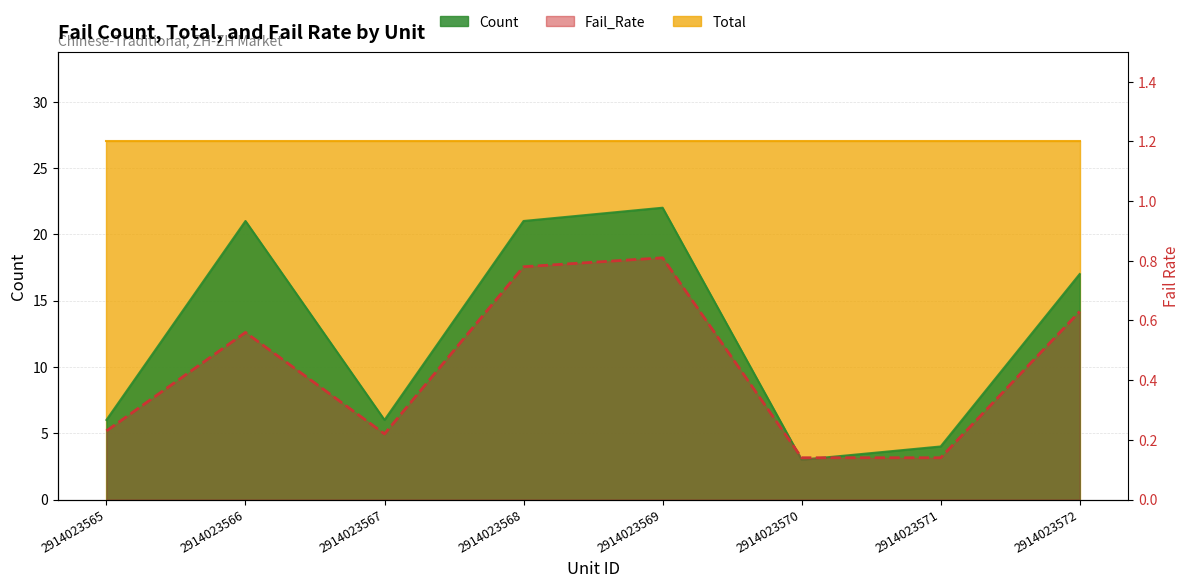

How many interior local peaks does the Fail_Rate series have?

2